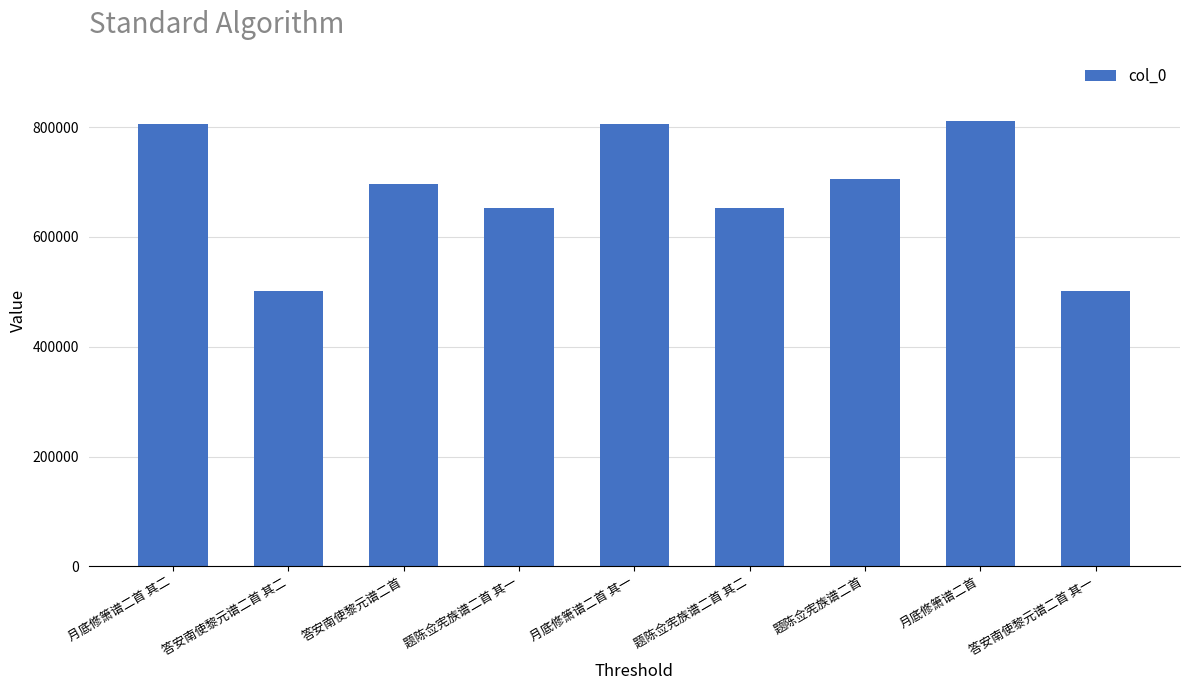

Which has a higher value, 题陈佥宪族谱二首 其一 or 答安南使黎元谱二首?

答安南使黎元谱二首